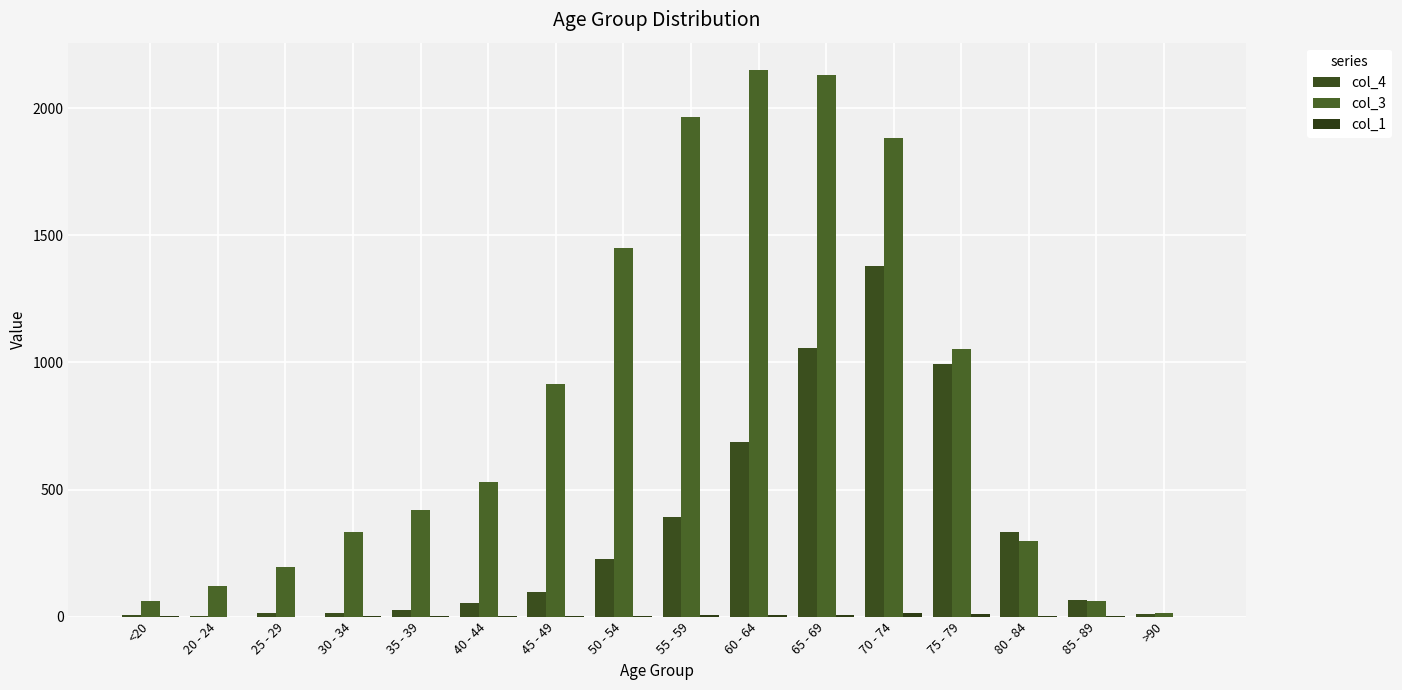

Reading left to right, what are all the values shown in this chart?

col_4: <20=7	20 - 24=2	25 - 29=13	30 - 34=14	35 - 39=26	40 - 44=53	45 - 49=97	50 - 54=227	55 - 59=392	60 - 64=689	65 - 69=1057	70 - 74=1381	75 - 79=993	80 - 84=333	85 - 89=64	>90=9
col_3: <20=62	20 - 24=121	25 - 29=196	30 - 34=333	35 - 39=420	40 - 44=530	45 - 49=915	50 - 54=1450	55 - 59=1965	60 - 64=2151	65 - 69=2130	70 - 74=1882	75 - 79=1053	80 - 84=296	85 - 89=62	>90=15
col_1: <20=1	20 - 24=0	25 - 29=0	30 - 34=2	35 - 39=1	40 - 44=1	45 - 49=1	50 - 54=3	55 - 59=6	60 - 64=8	65 - 69=6	70 - 74=14	75 - 79=12	80 - 84=4	85 - 89=1	>90=0